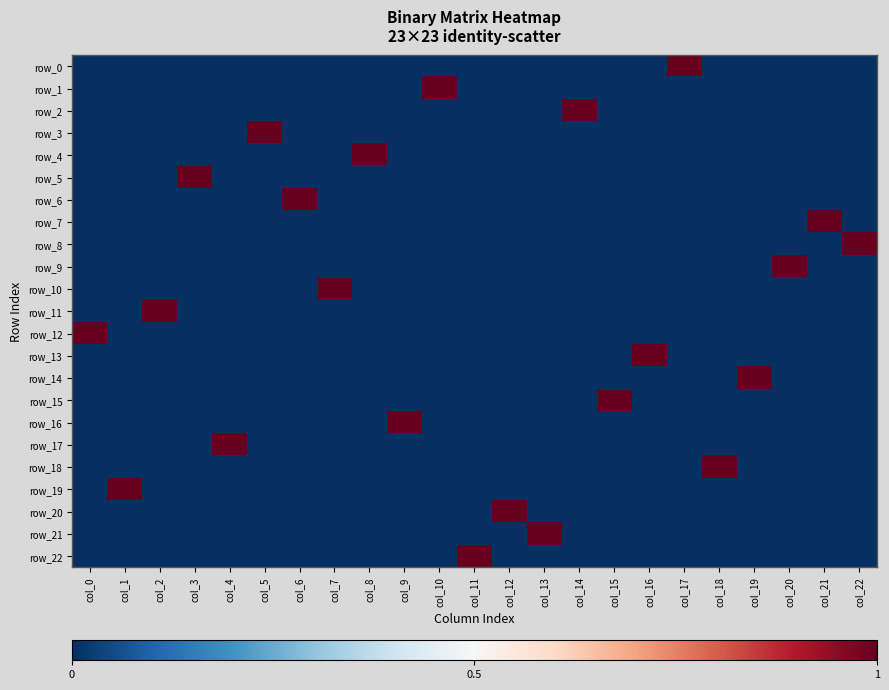

What is the total value across all series at col_2?

1